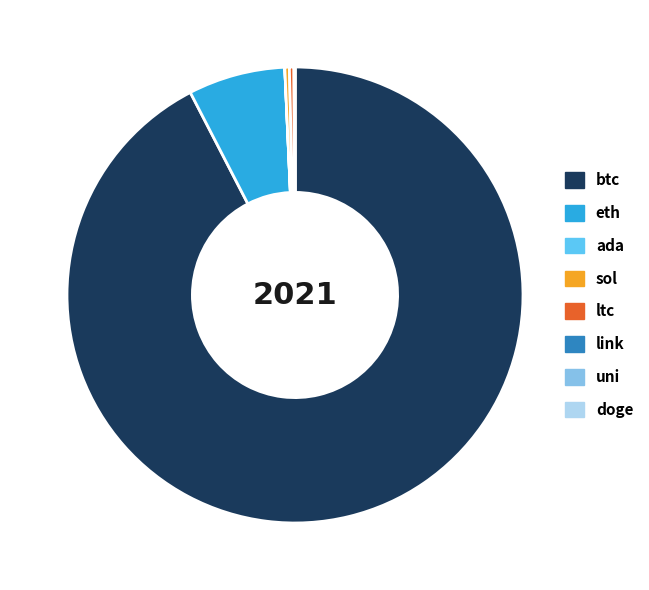

True or false: btc accounts for 92% of the total.

True